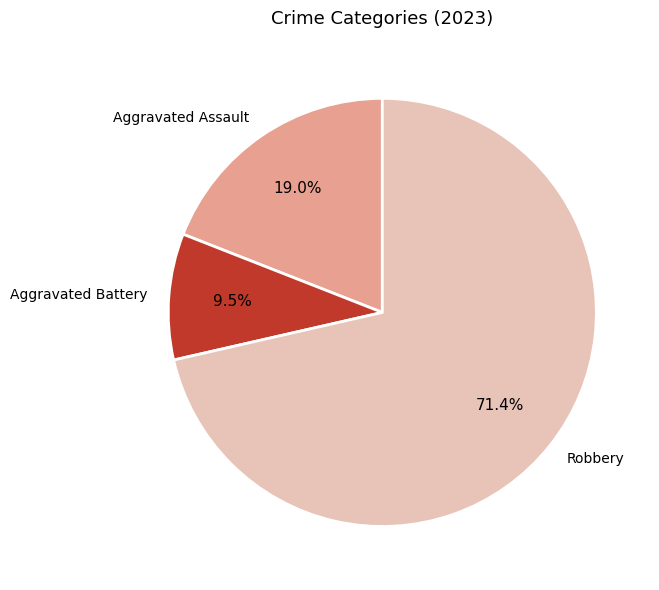

Rank the categories by value from highest to lowest.

Robbery, Aggravated Assault, Aggravated Battery